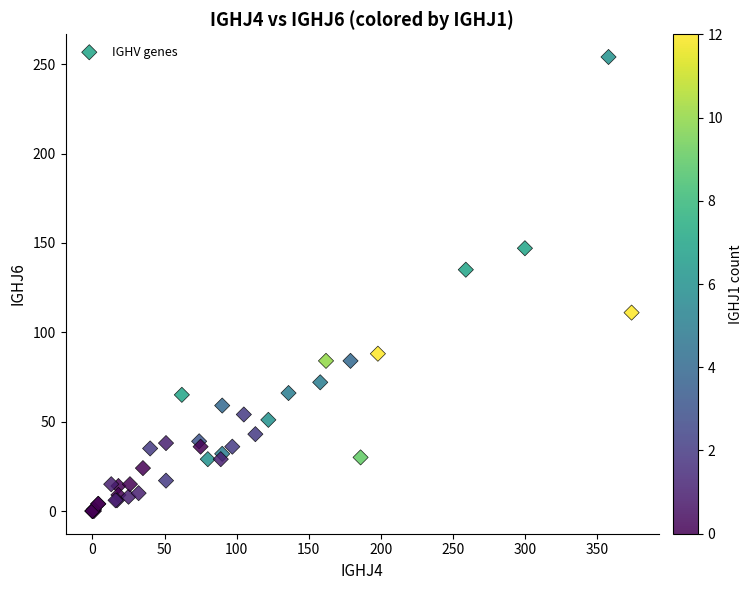

What Y value in the scatter plot is closest to 127?

135